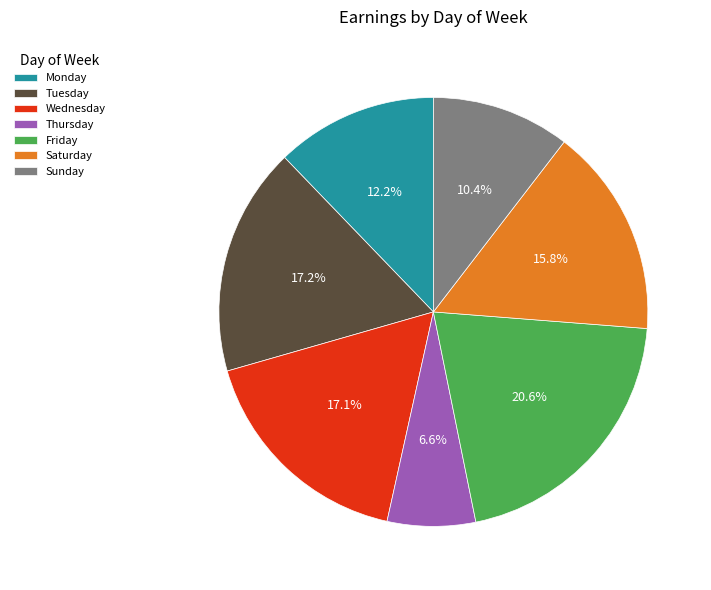

Does Wednesday account for over 50% of the chart?

No